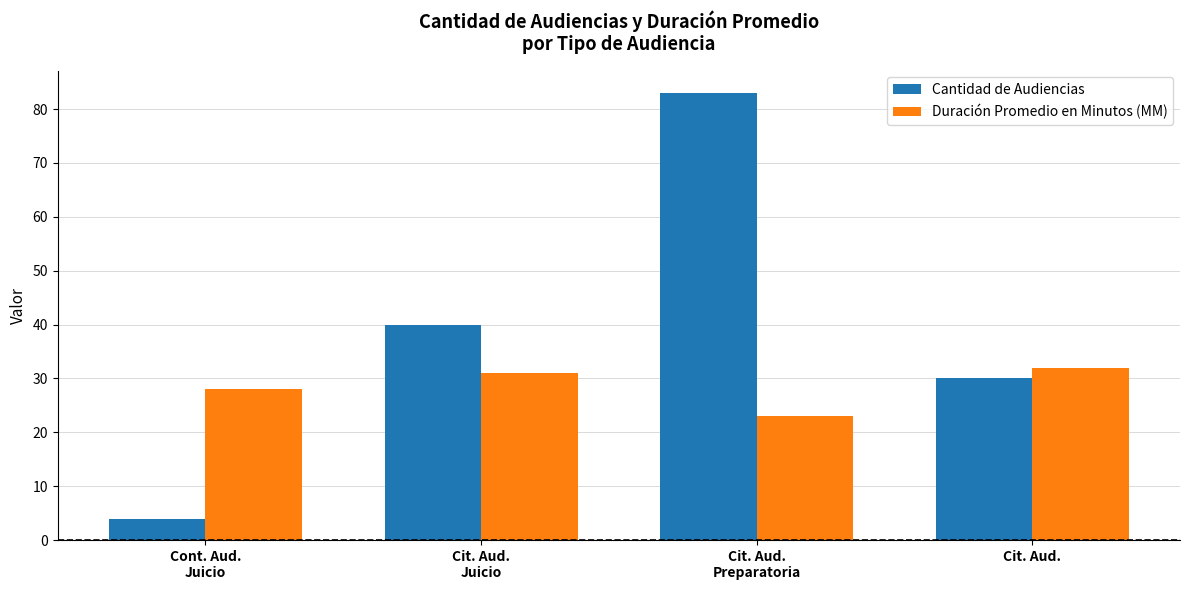

The value of Cantidad de Audiencias at Cit. Aud.
Juicio is 40. True or false?

True